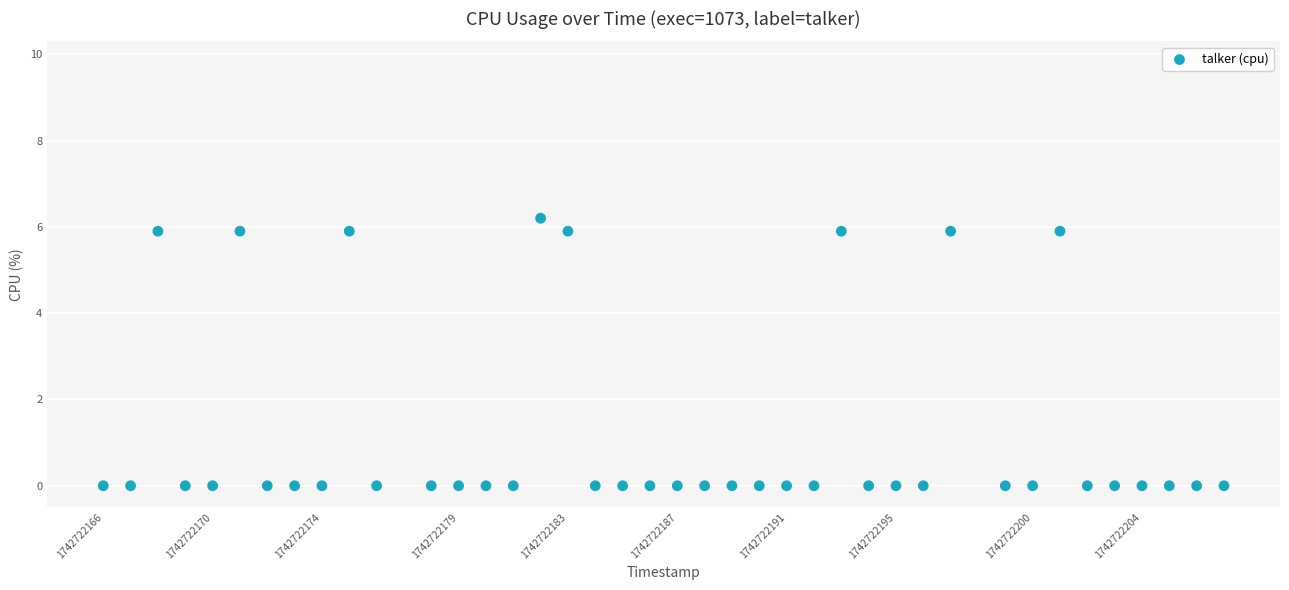

What is the range of X values (max minus min)?

41.0